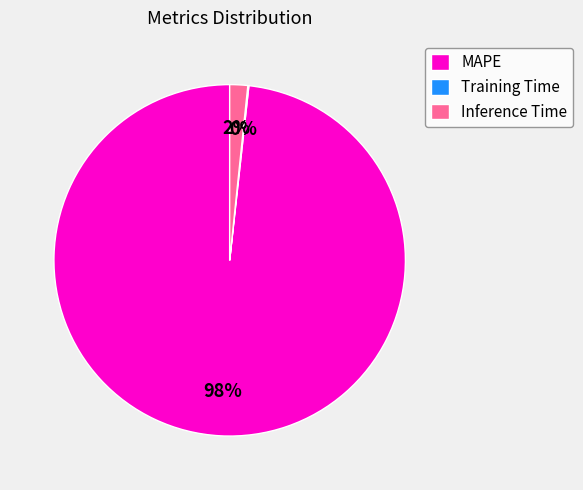

To the nearest percent, what is the combined percentage of MAPE and Inference Time?

100%